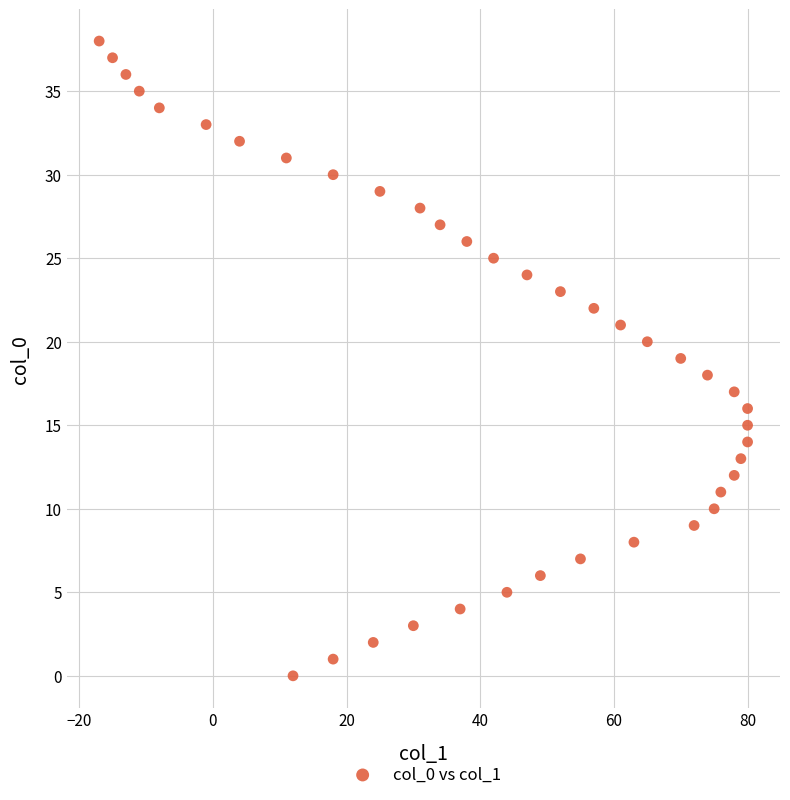

What is the range of X values (max minus min)?

97